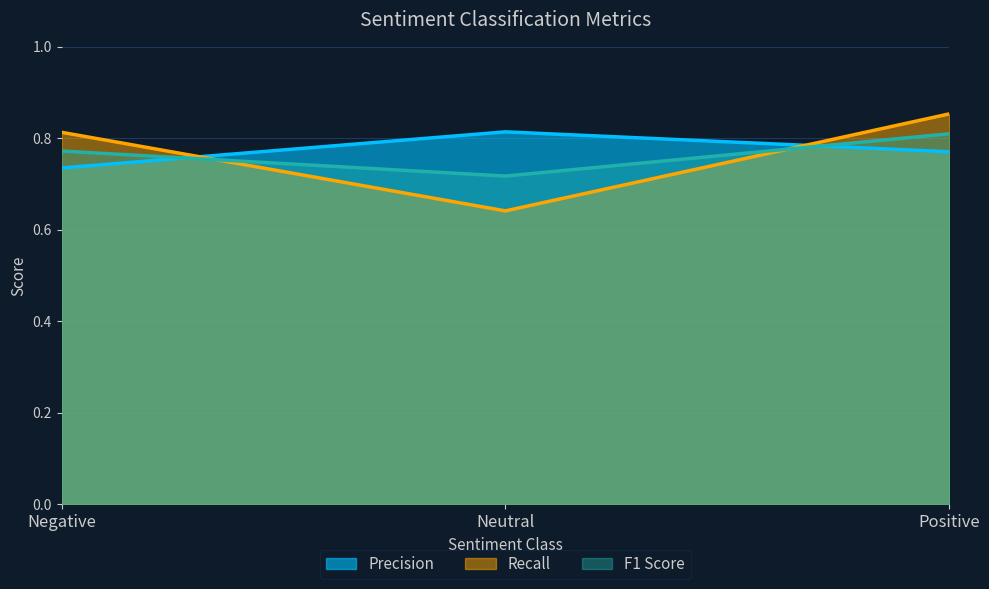

Which series has the largest total across all categories?

Precision